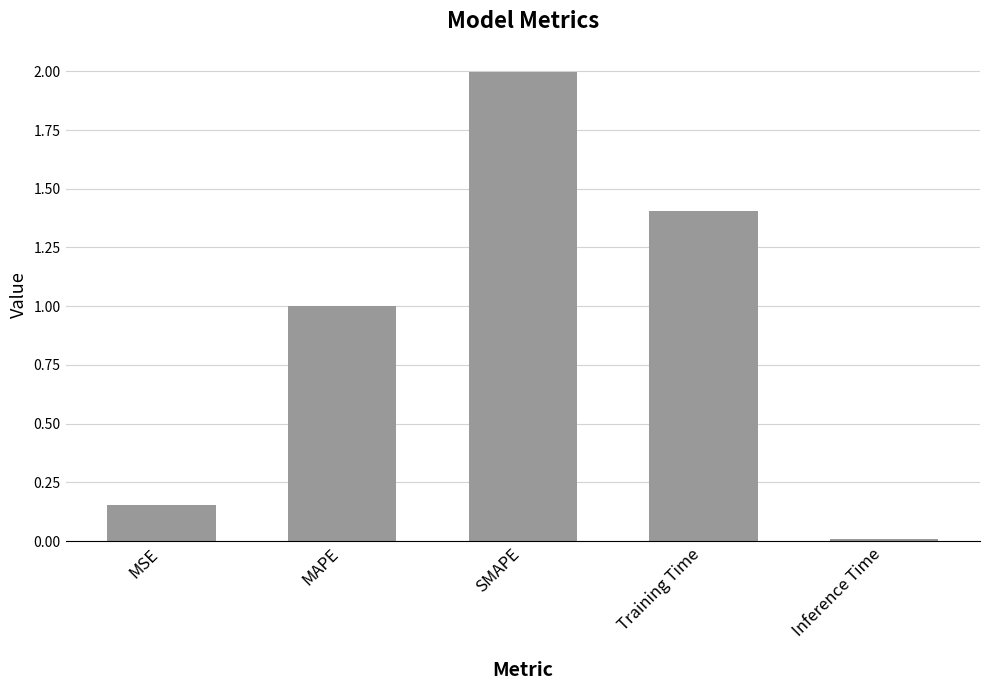

Which has a higher value, MAPE or Inference Time?

MAPE